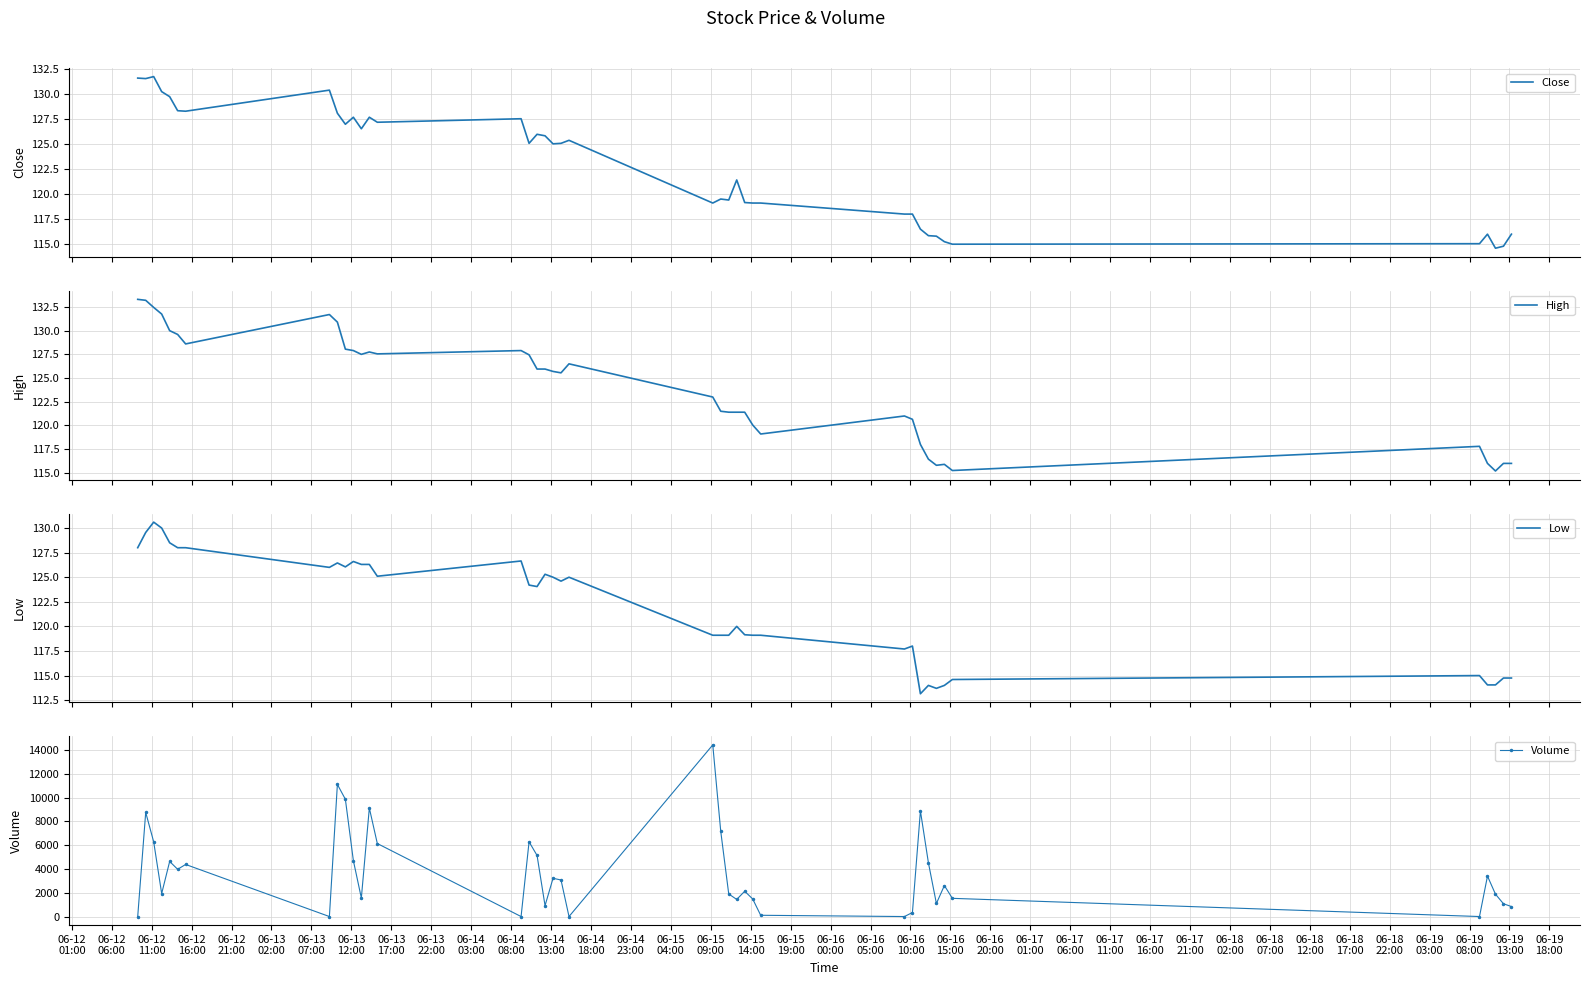

How many categories are shown in the chart?

40